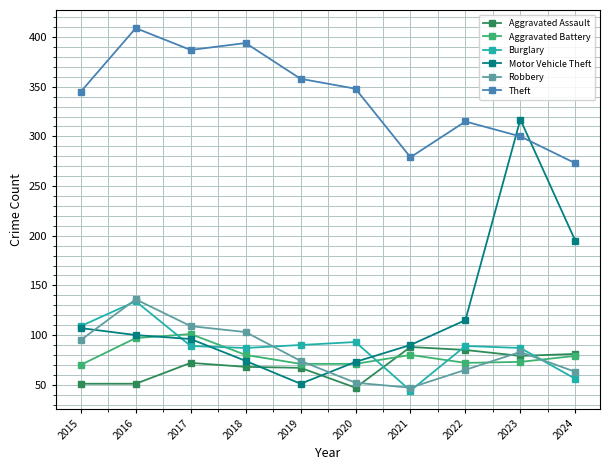

The value of Robbery at 2018 is 68. True or false?

False